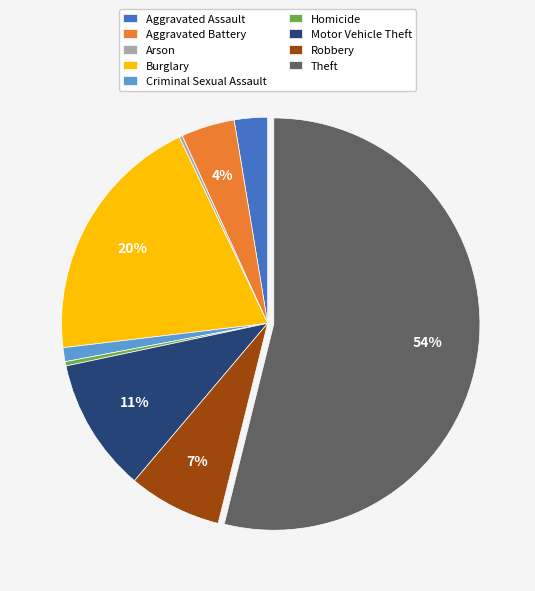

True or false: Theft accounts for 54% of the total.

True